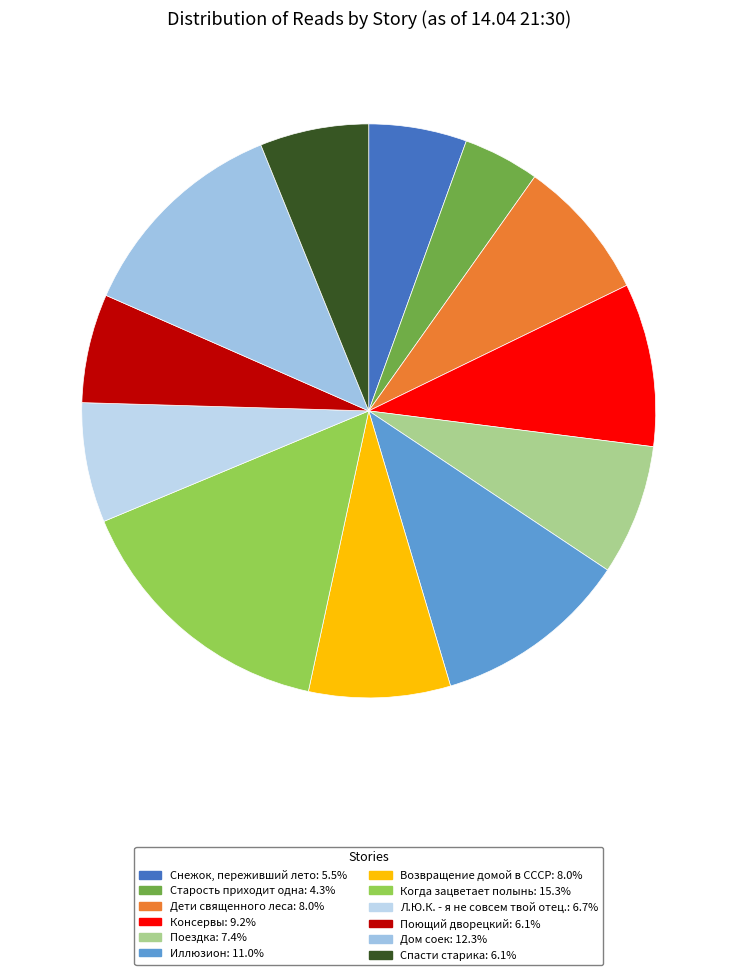

Approximately how many times larger is the value at Спасти старика compared to Консервы?

0.7